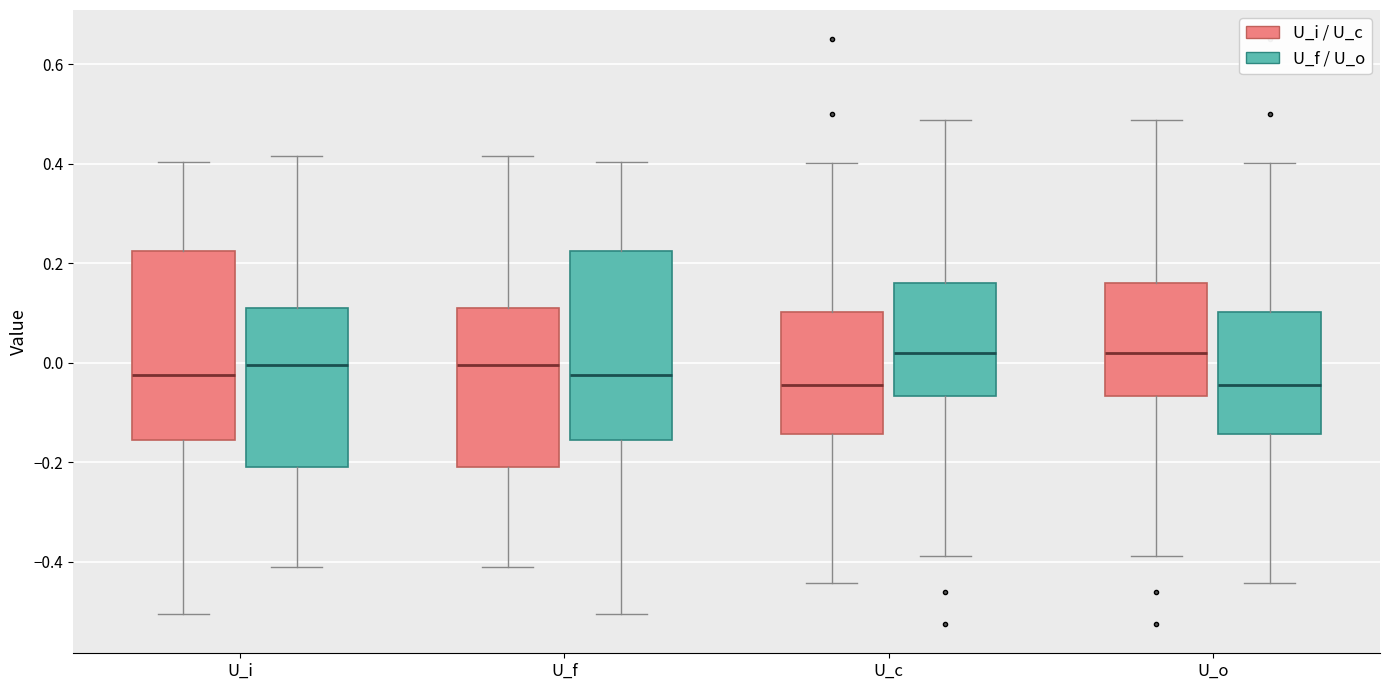

Where does the lower whisker of the box for U_f (U_f / U_o) end on the y-axis? The values are not printed on the chart, so give them approximately, as read against the axis.

-0.50